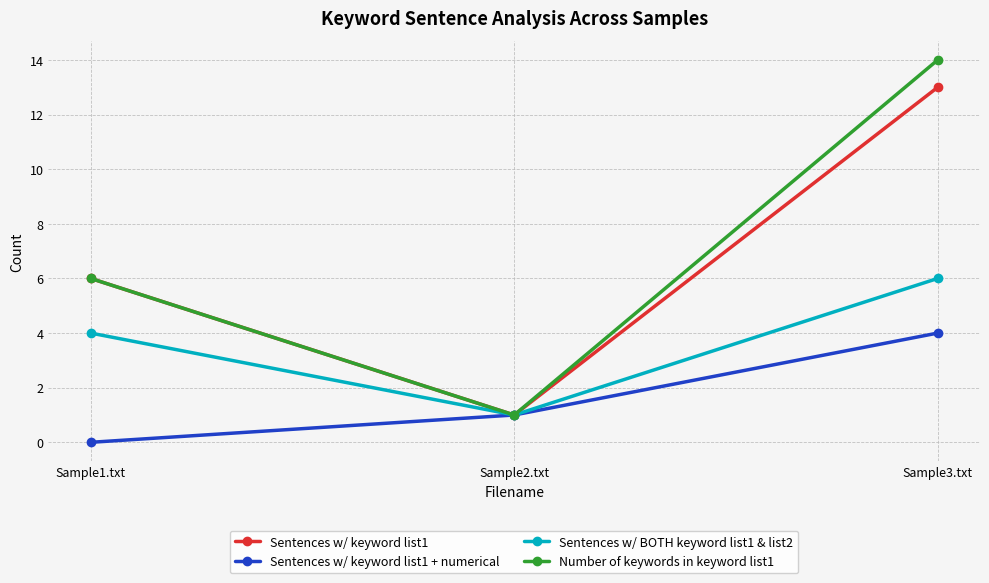

What is the greatest value displayed?

14